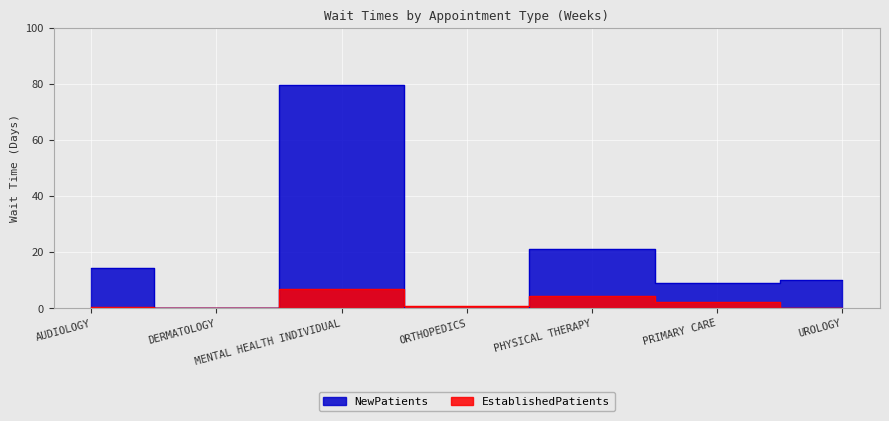

Rank the series by their average value, from lowest to highest.

EstablishedPatients, NewPatients